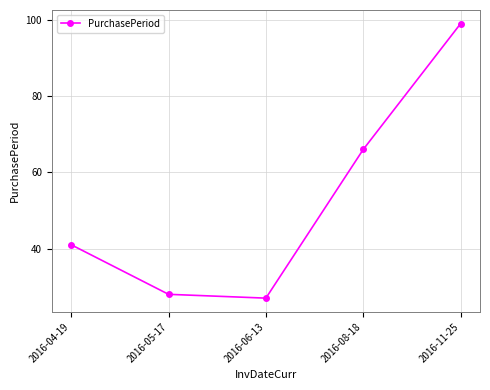

Where is the data nearest to the value 63?

2016-08-18